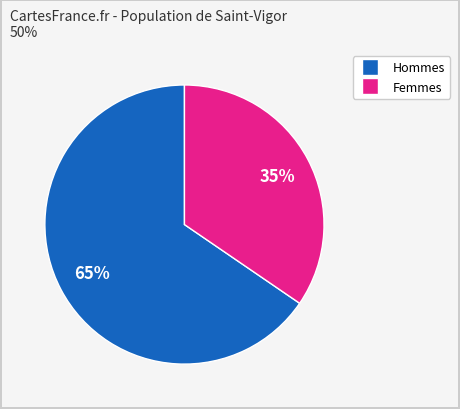

To the nearest percent, what is the average slice percentage?

50%